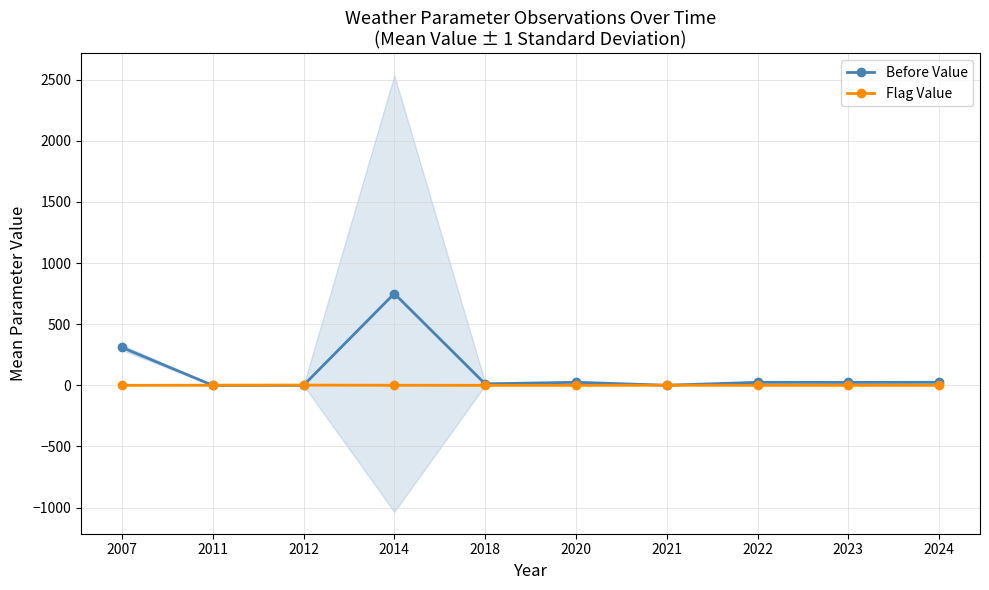

What is the difference between the maximum and minimum values in the Before Value series?

750.8